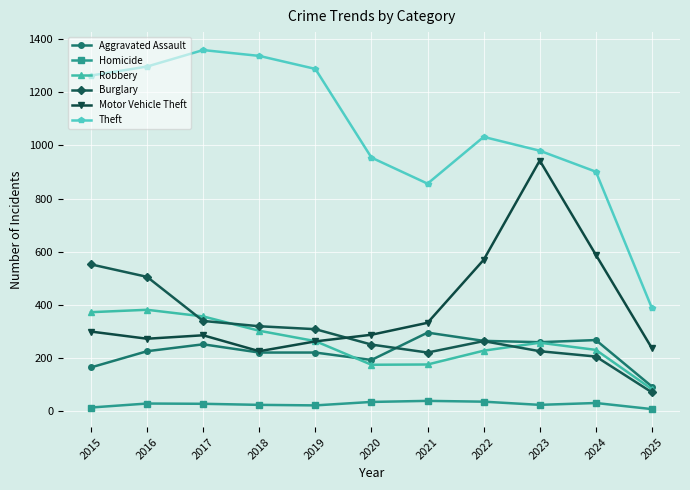

Is this an area chart (filled region under the line)?

No